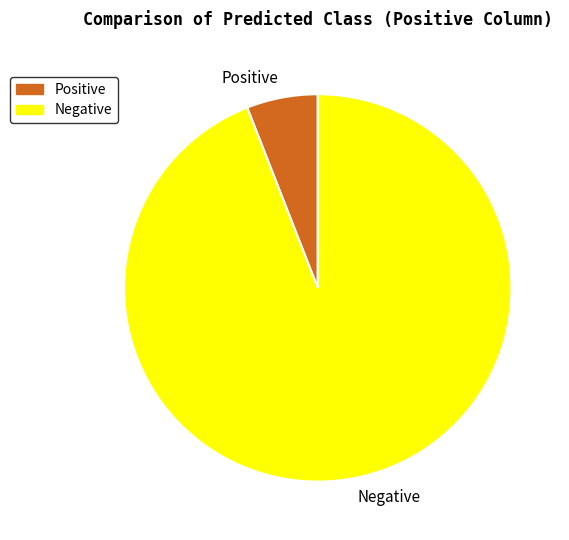

Rank the categories by value from lowest to highest.

Positive, Negative